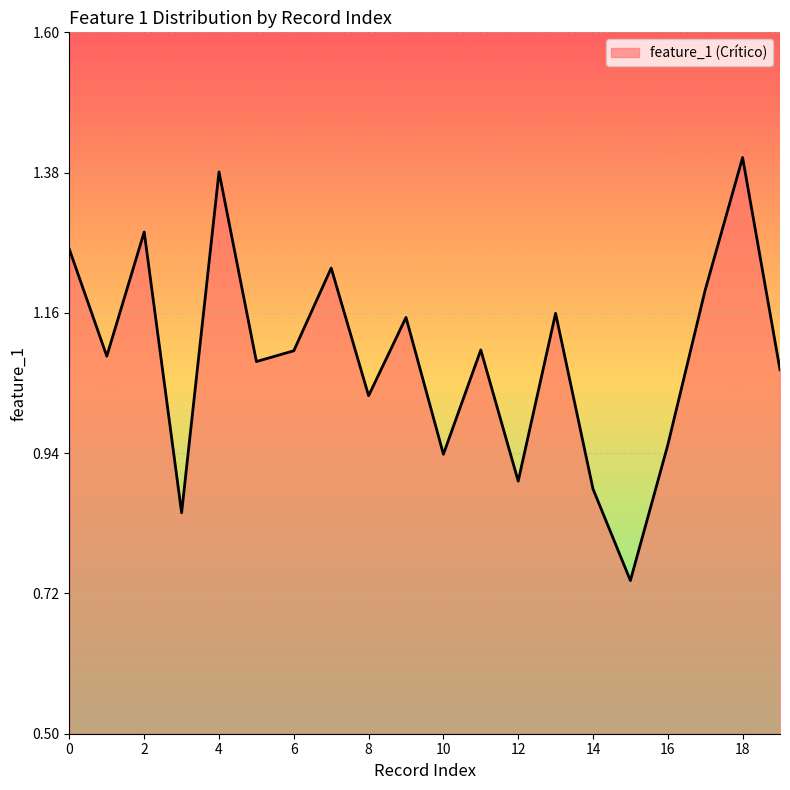

Is this an area chart (filled region under the line)?

Yes